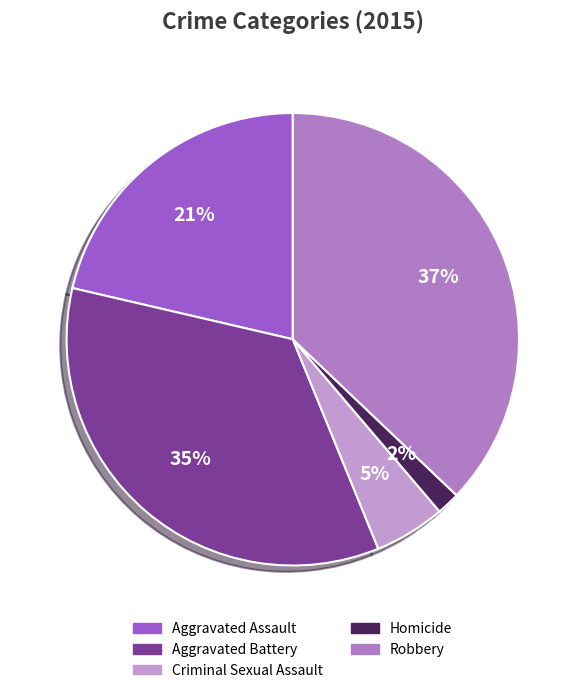

The Aggravated Assault slice represents 21% of the pie. True or false?

True